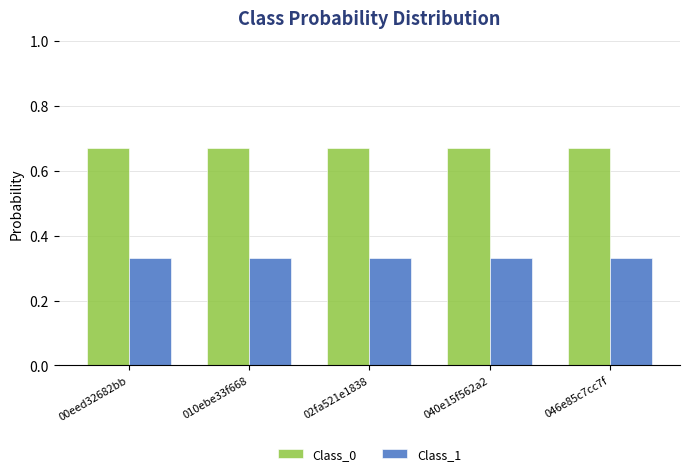

The value of Class_0 at 00eed32682bb is 0.9. True or false?

False